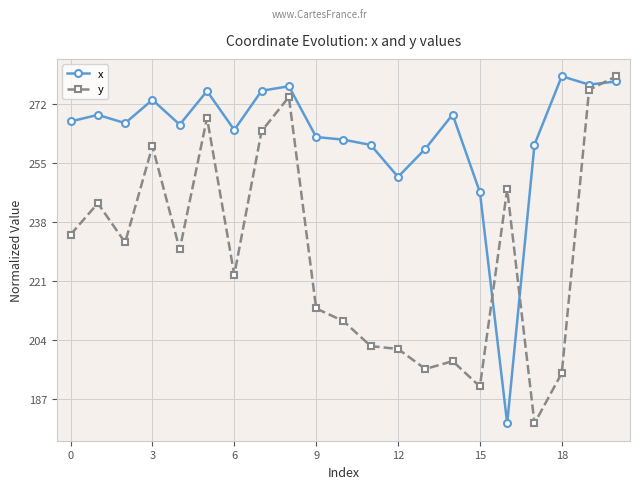

Rank the series by their average value, from highest to lowest.

x, y